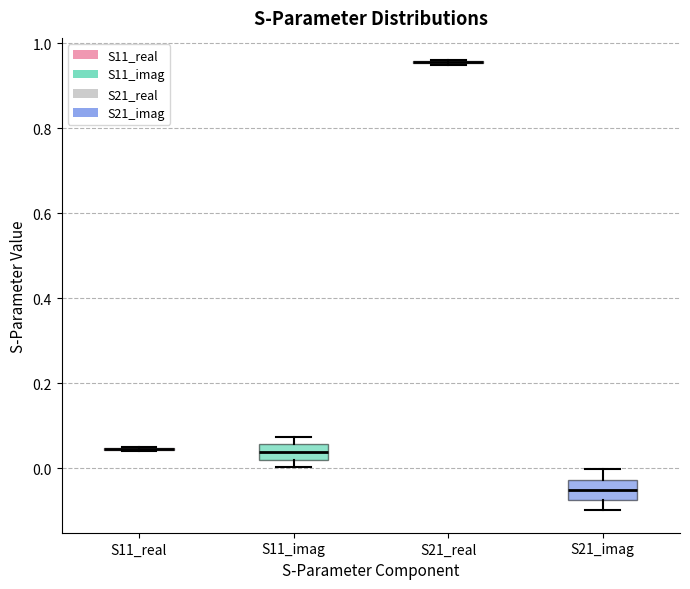

Reading left to right, read every box against the y-axis: the position of its median line, the range the box covers, and the ends of its whiskers. The values are not printed on the chart, so give them approximately, as read against the axis.

S11_real: box collapsed to a line at 0.04, whiskers 0.04 to 0.06
S11_imag: median 0.04, box 0.02 to 0.06, whiskers 0.00 to 0.08
S21_real: box collapsed to a line at 0.96, whiskers 0.94 to 0.96
S21_imag: median -0.06, box -0.08 to -0.02, whiskers -0.10 to 0.00